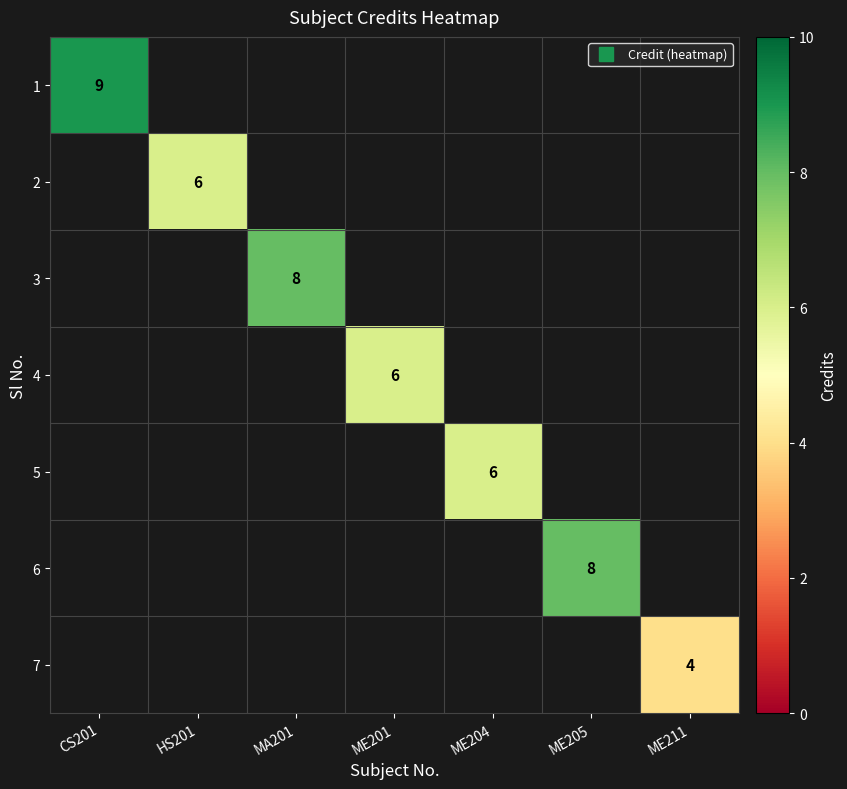

How many series are shown in this chart?

7